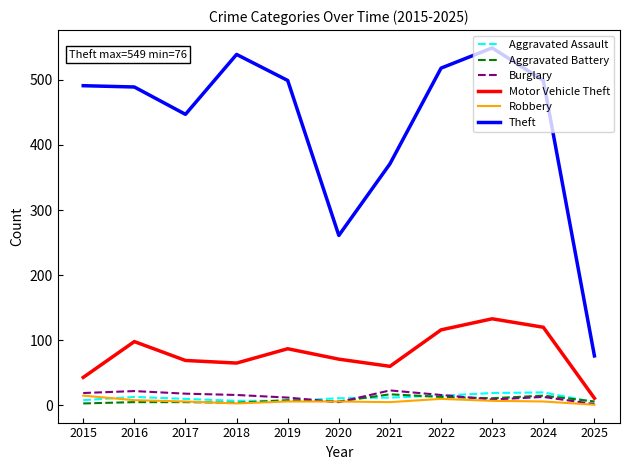

Is the value of Aggravated Battery at 2025 greater than the value of Aggravated Assault at 2016?

No